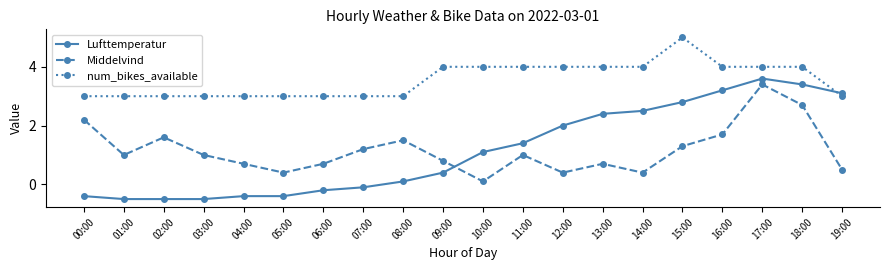

Count the number of categories in the chart.

20